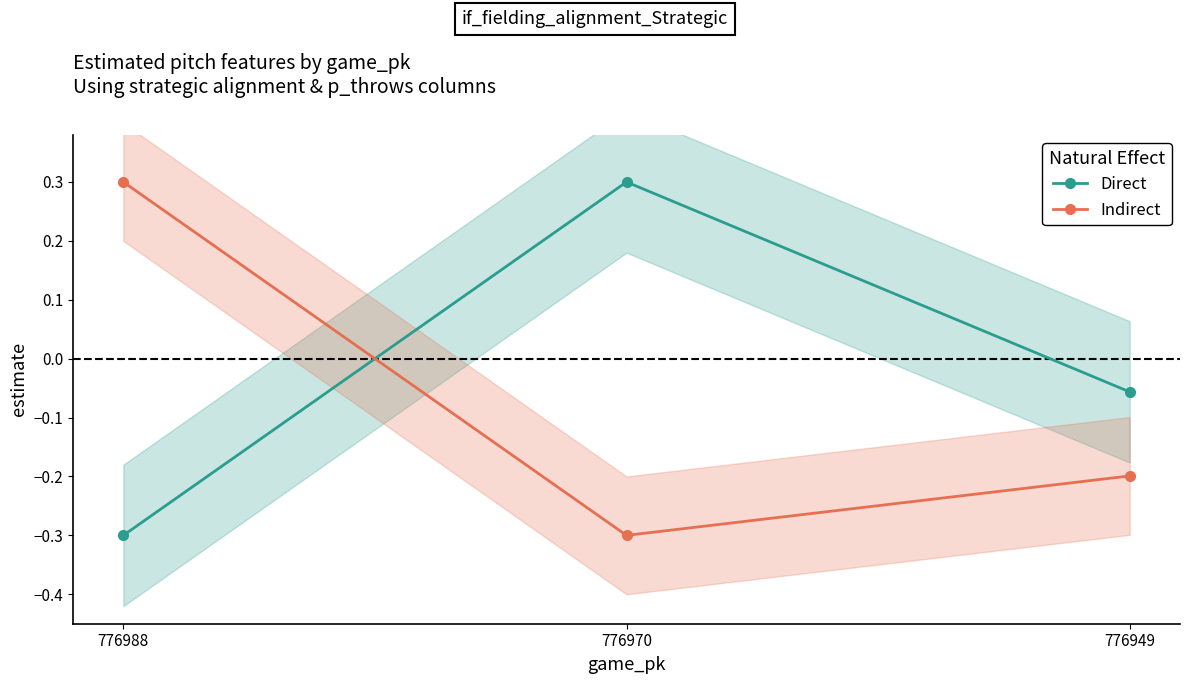

Which has a higher value, 776949 or 776970?

776970